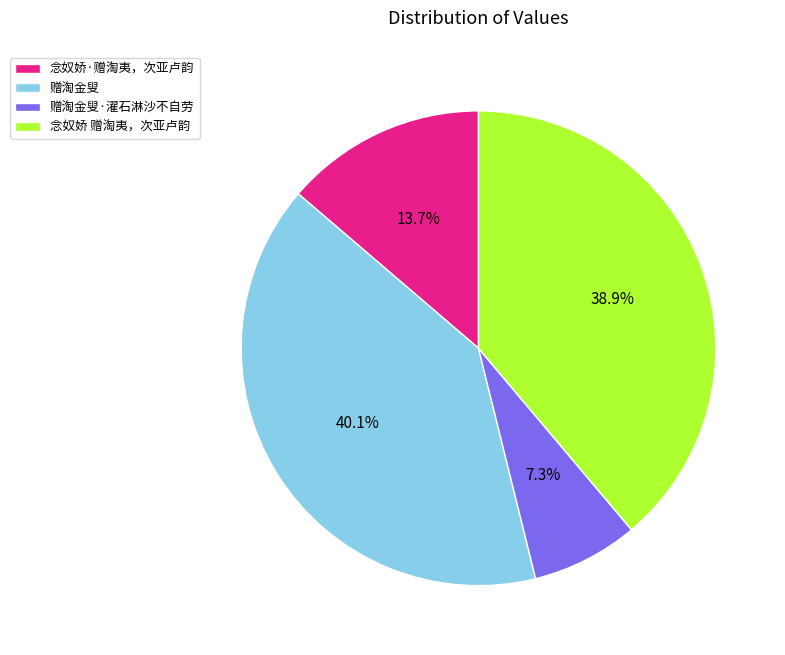

Does any single category account for the majority?

No